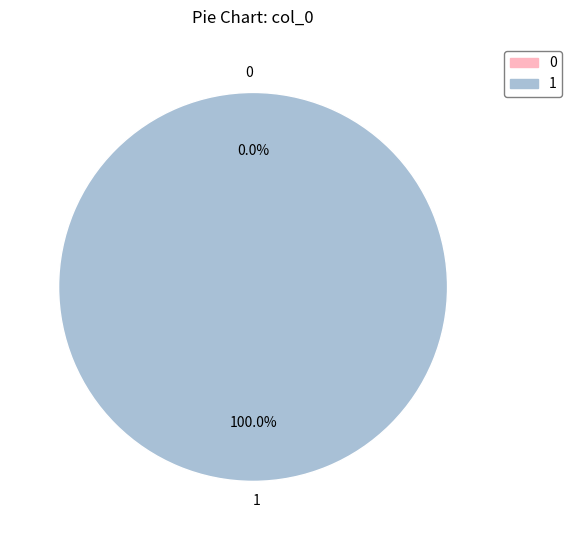

To the nearest percent, what is the difference between the largest and smallest slice percentages?

100%